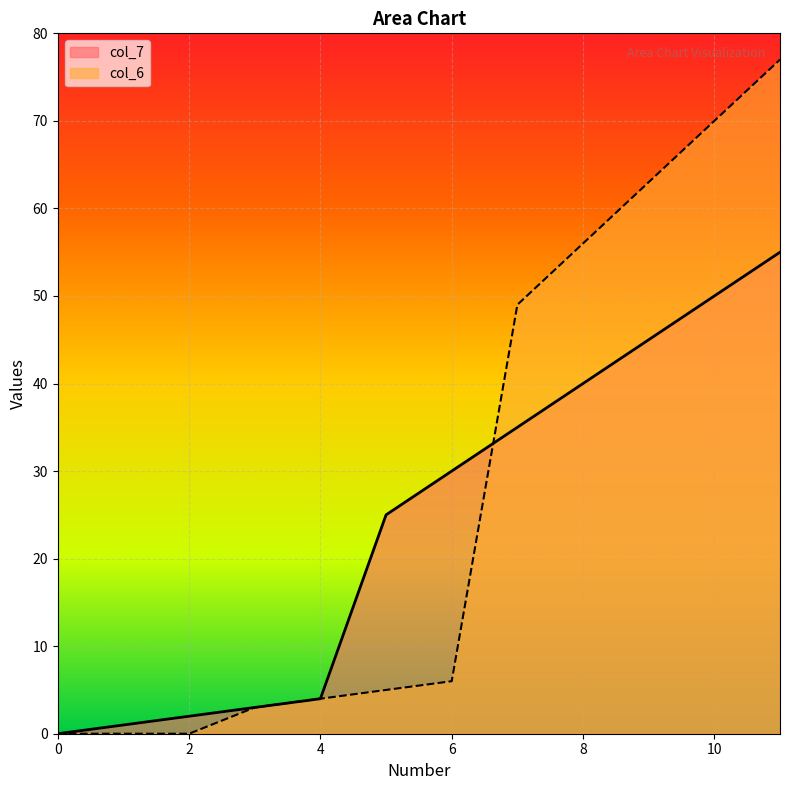

How many values in col_6 are above zero?

9